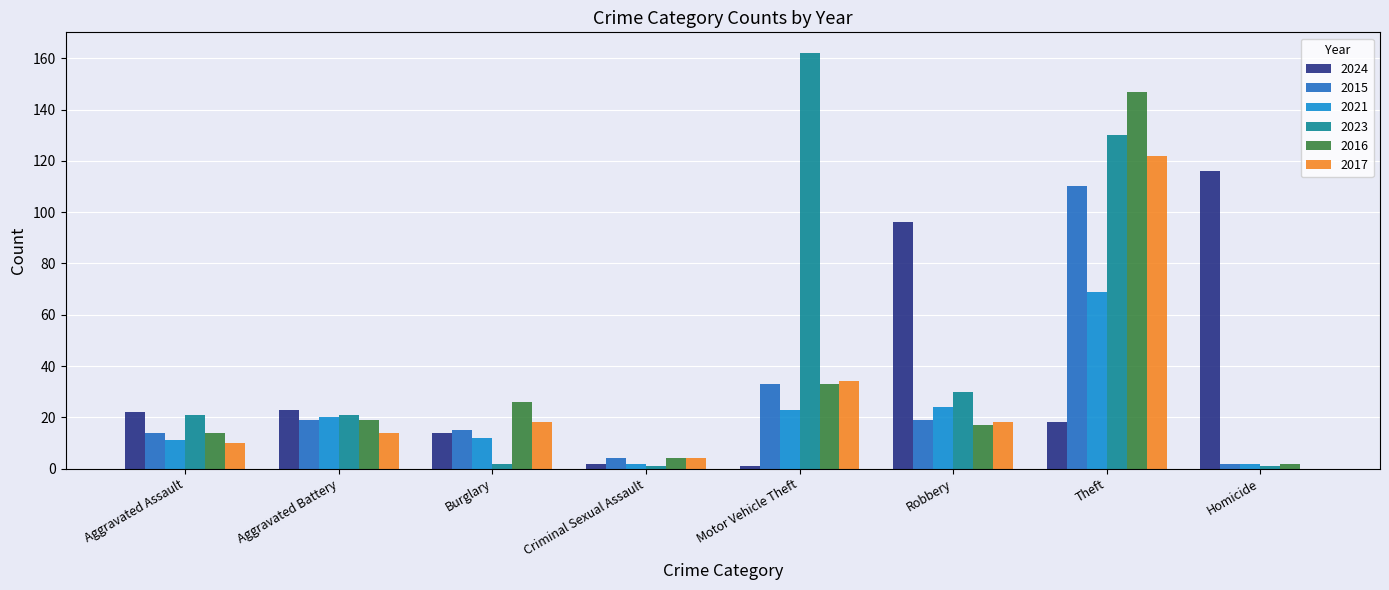

What is the sum of all 2021 values?

163